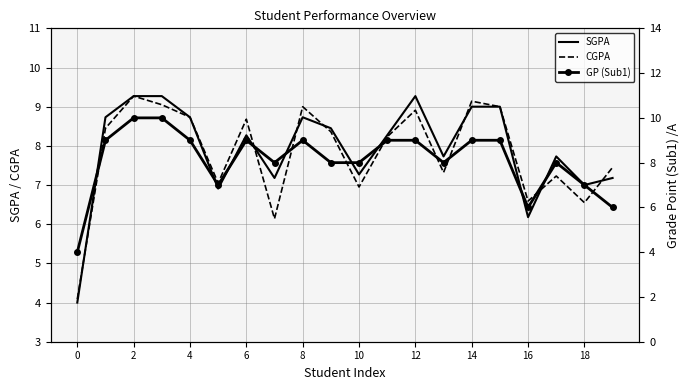

What is the label of the 11th point from the left?

10